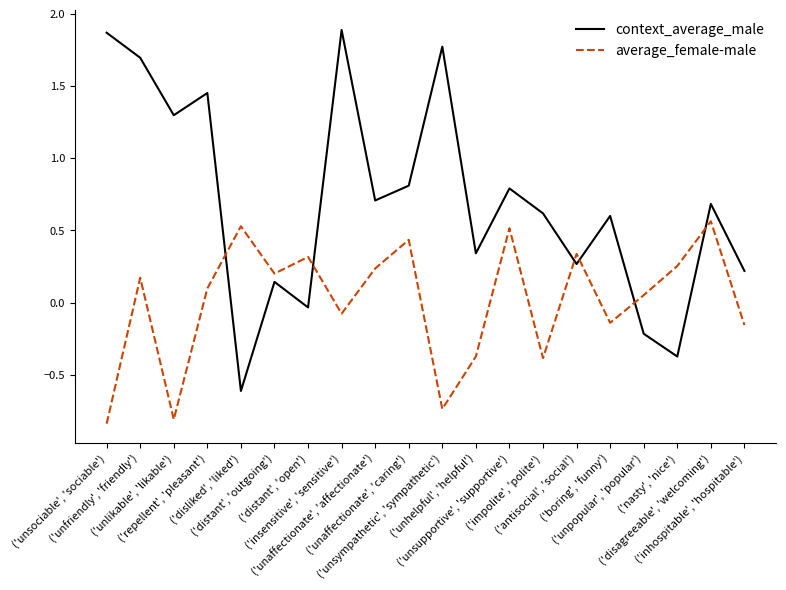

Which category has the lowest value in the context_average_male series?

('disliked', 'liked')